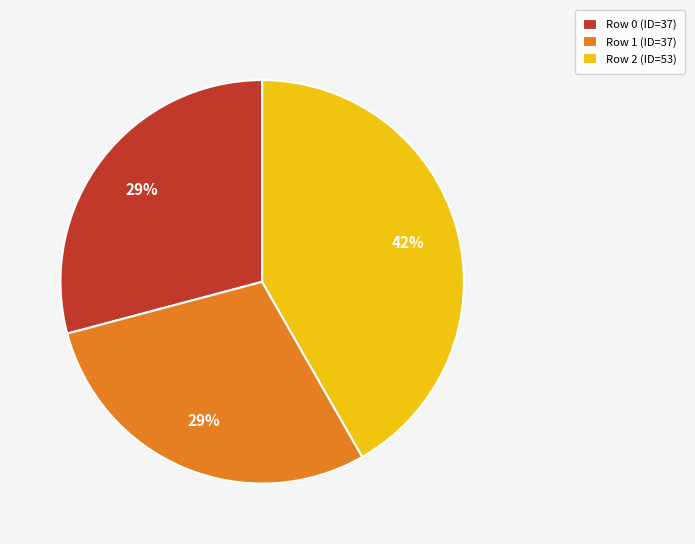

Is there a majority slice in this chart?

No